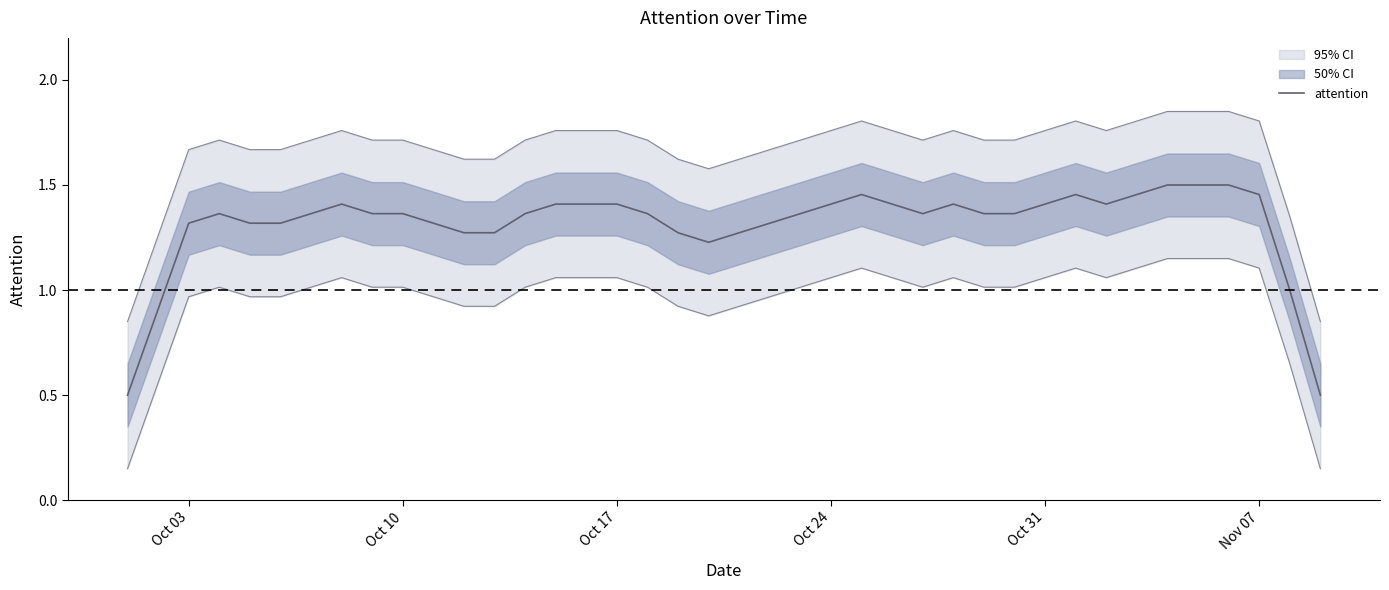

Is it true that attention equals 1.4 at Oct 24?

True